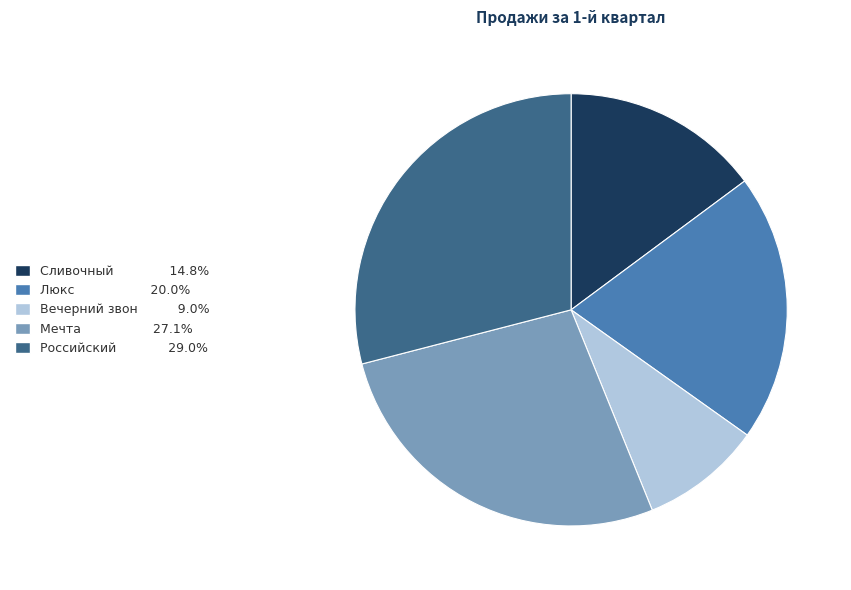

Does Люкс represent more than half of the total?

No